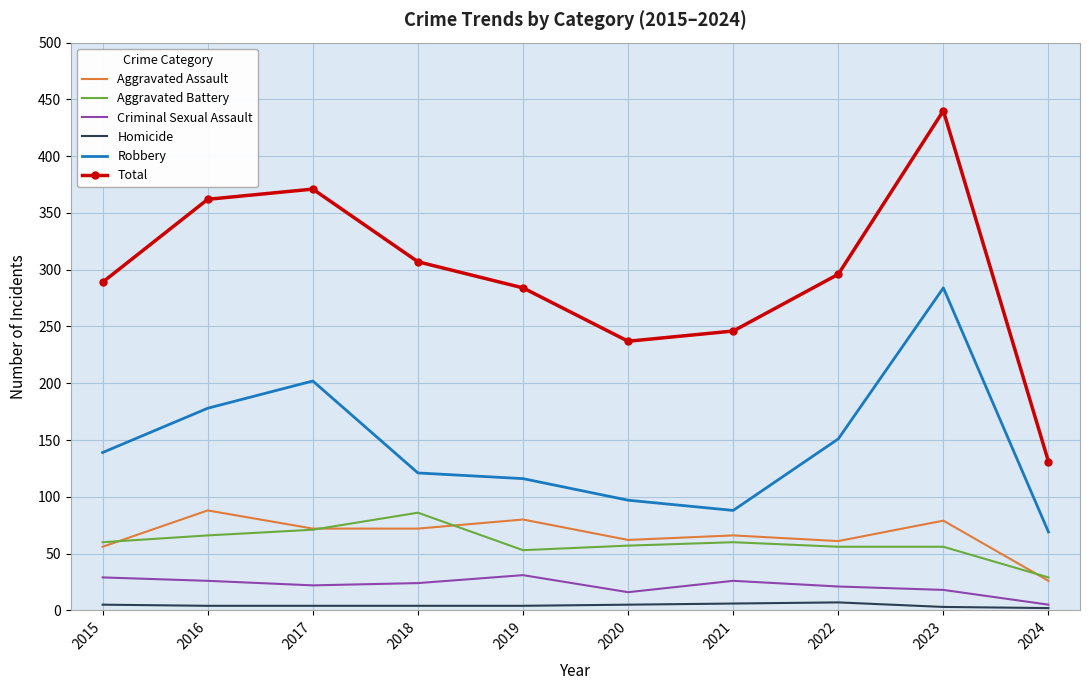

Which series changed the most between 2022 and 2024?

Total